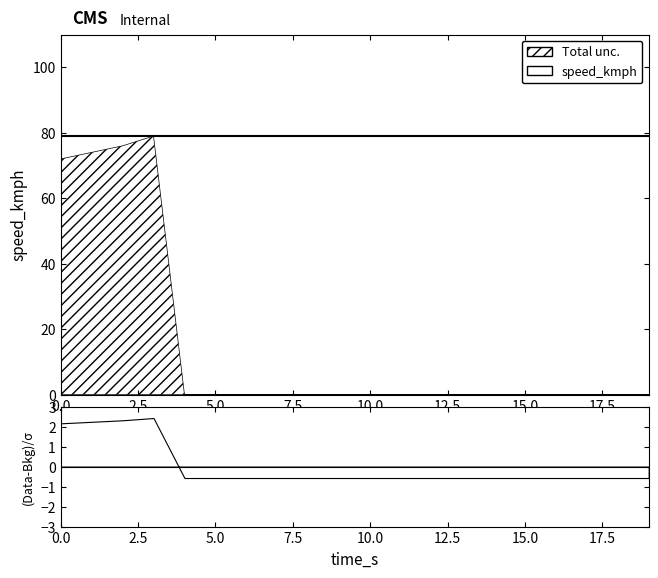

At which category does the chart reach its peak across all series?

3